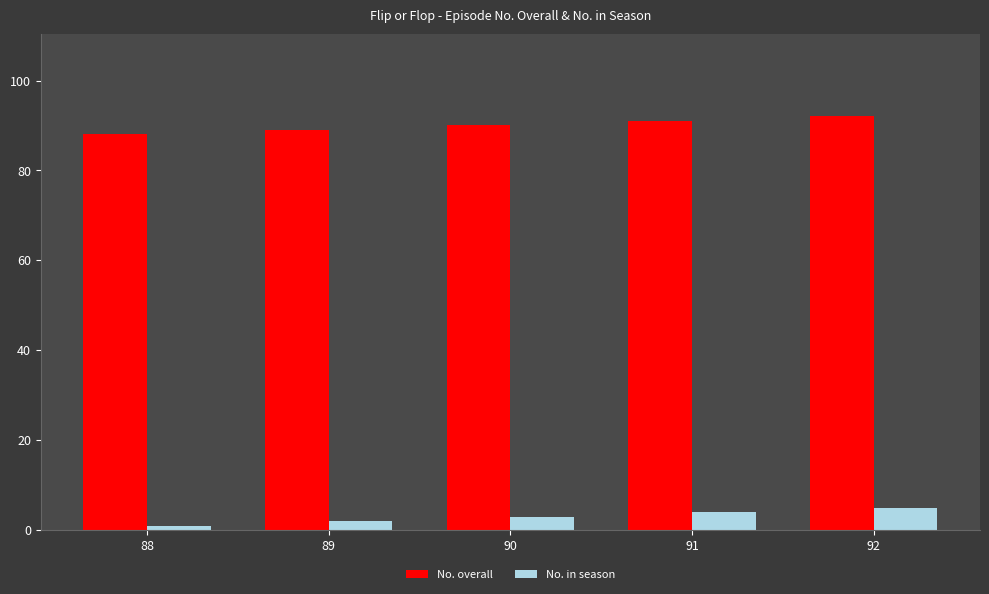

What is the value of the No. in season bar at the 2nd from the left?

2